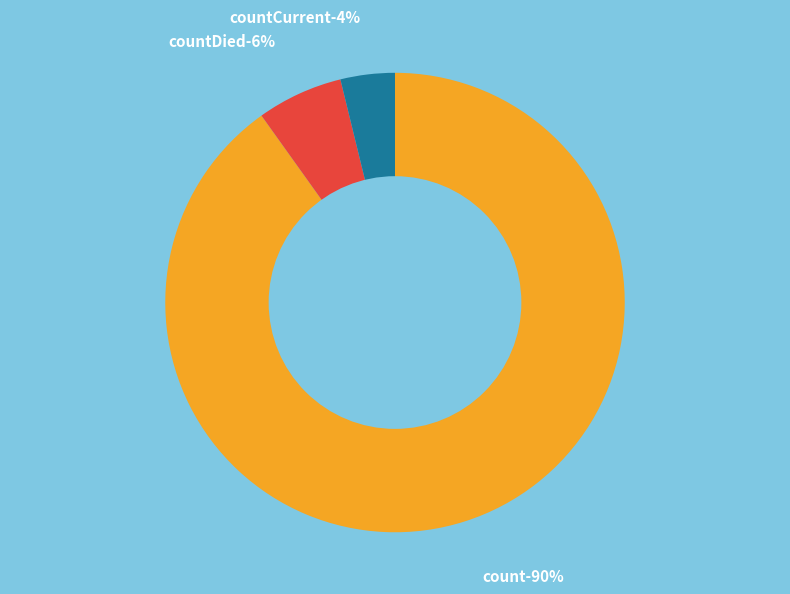

Does countDied represent more than half of the total?

No